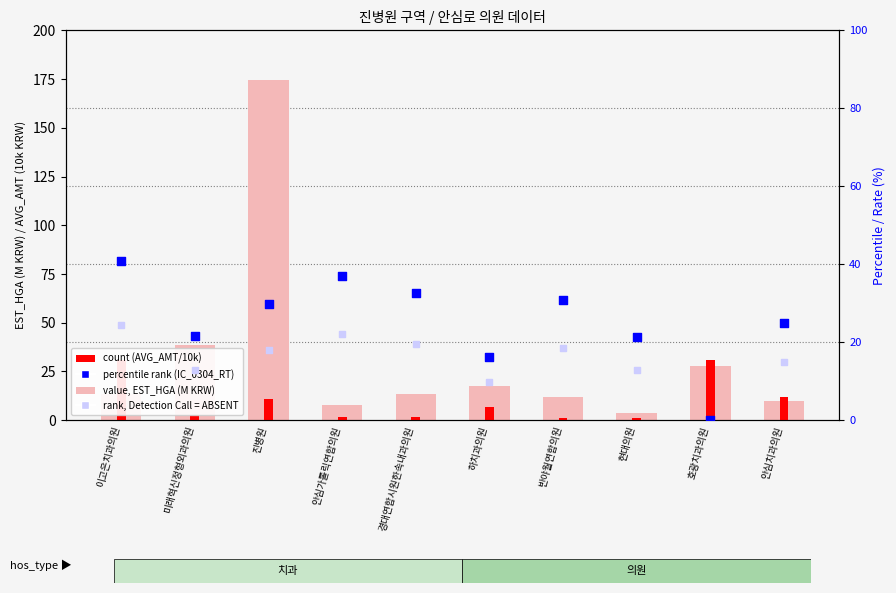

Is the value of rank, Detection Call = ABSENT at 안심가톨릭연합의원 greater than the value of value, EST_HGA (M KRW) at 현대의원?

Yes